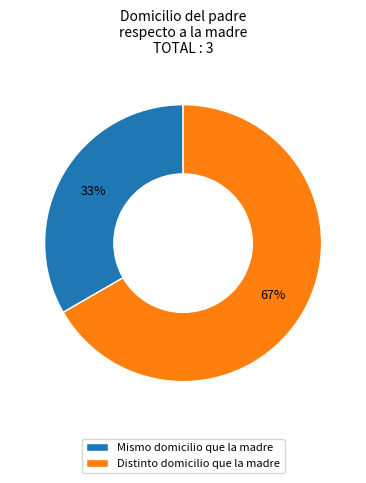

What percentage is the Mismo domicilio que la madre slice, to the nearest percent?

33%